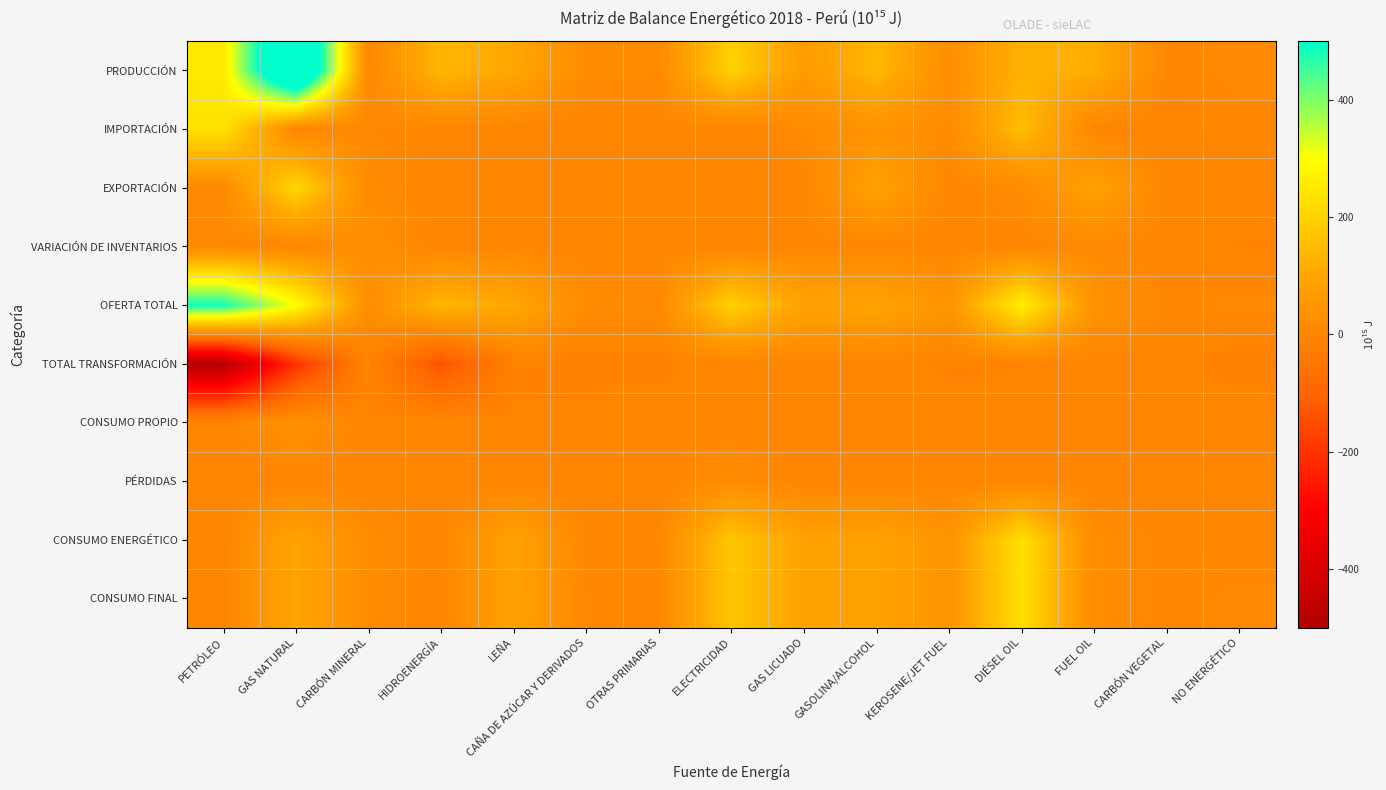

At OTRAS PRIMARIAS, list the series in order from largest to smallest.

PRODUCCIÓN, OFERTA TOTAL, CONSUMO ENERGÉTICO, CONSUMO FINAL, IMPORTACIÓN, EXPORTACIÓN, VARIACIÓN DE INVENTARIOS, CONSUMO PROPIO, PÉRDIDAS, TOTAL TRANSFORMACIÓN